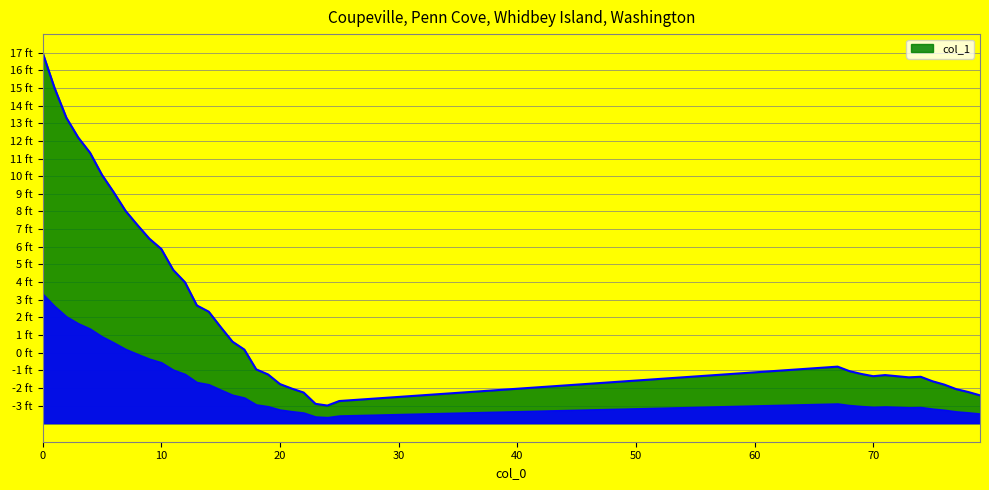

Reading left to right, what are all the values shown in this chart?

17.0	15.0	13.3	12.2	11.3	10.1	9.1	8.0	7.2	6.5	5.9	4.7	4.0	2.7	2.3	1.5	0.6	0.2	-0.9	-1.2	-1.8	-2.0	-2.3	-2.9	-3.0	-2.7	-0.8	-1.1	-1.2	-1.3	-1.3	-1.3	-1.4	-1.4	-1.6	-1.8	-2.1	-2.2	-2.4